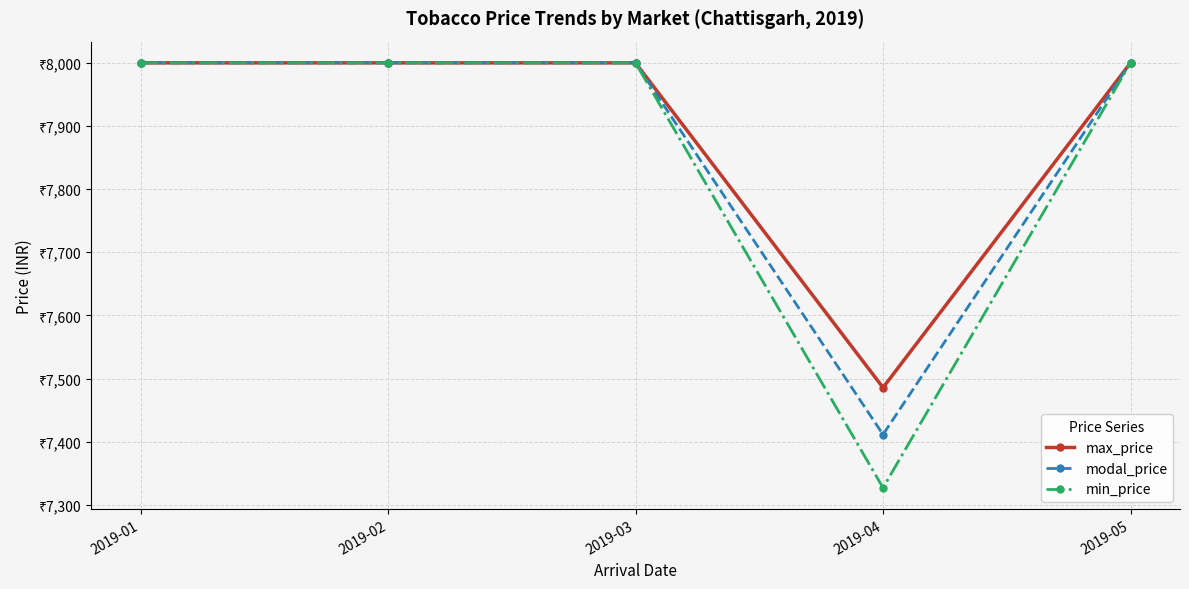

Where is modal_price nearest to the value 7705?

2019-04